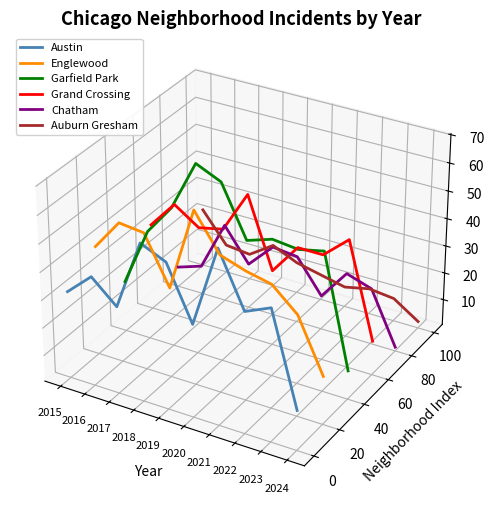

At which category is the sum across all series the highest?

2019